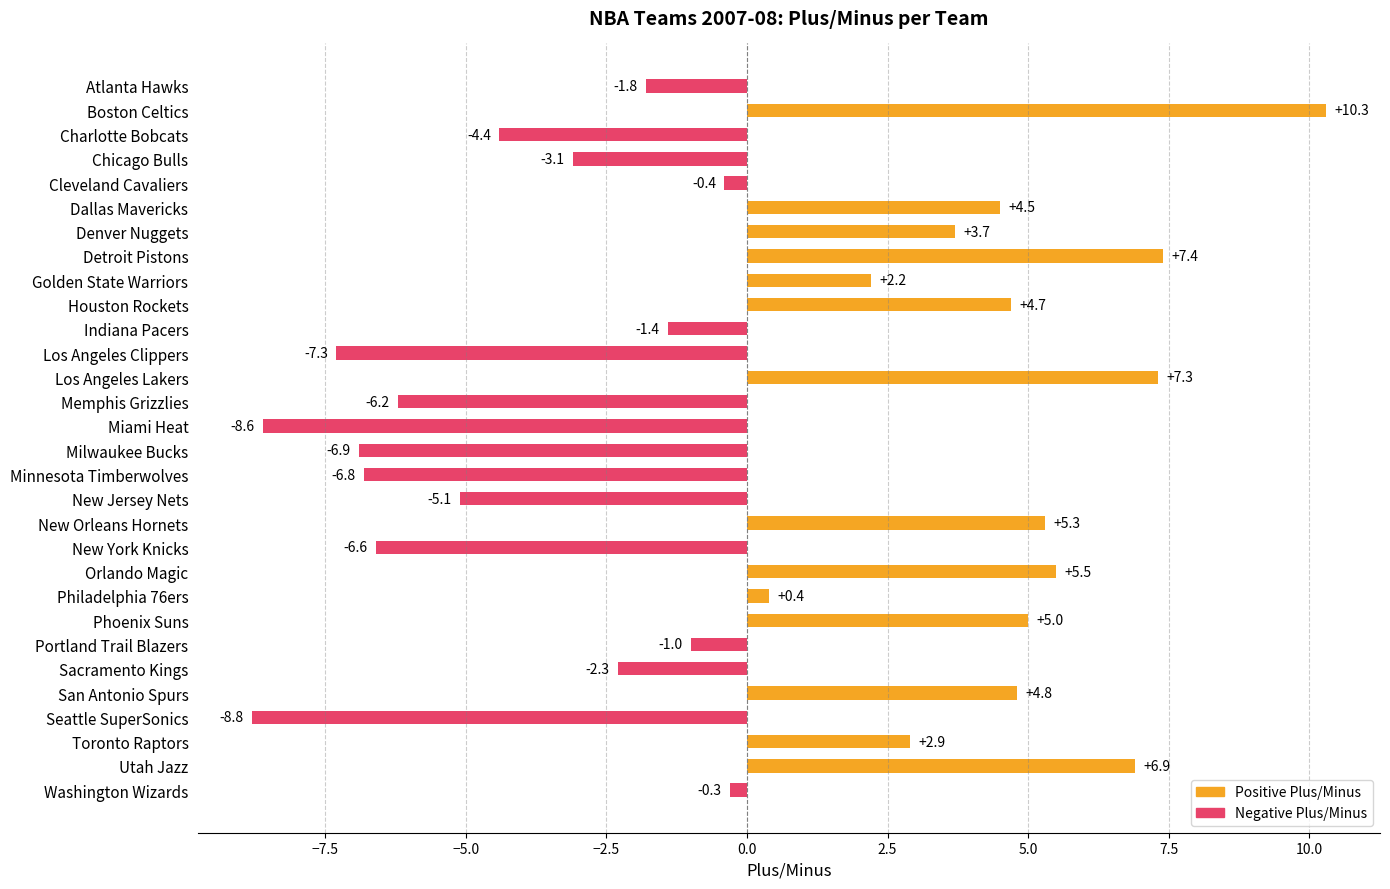

How many values are above zero?

14